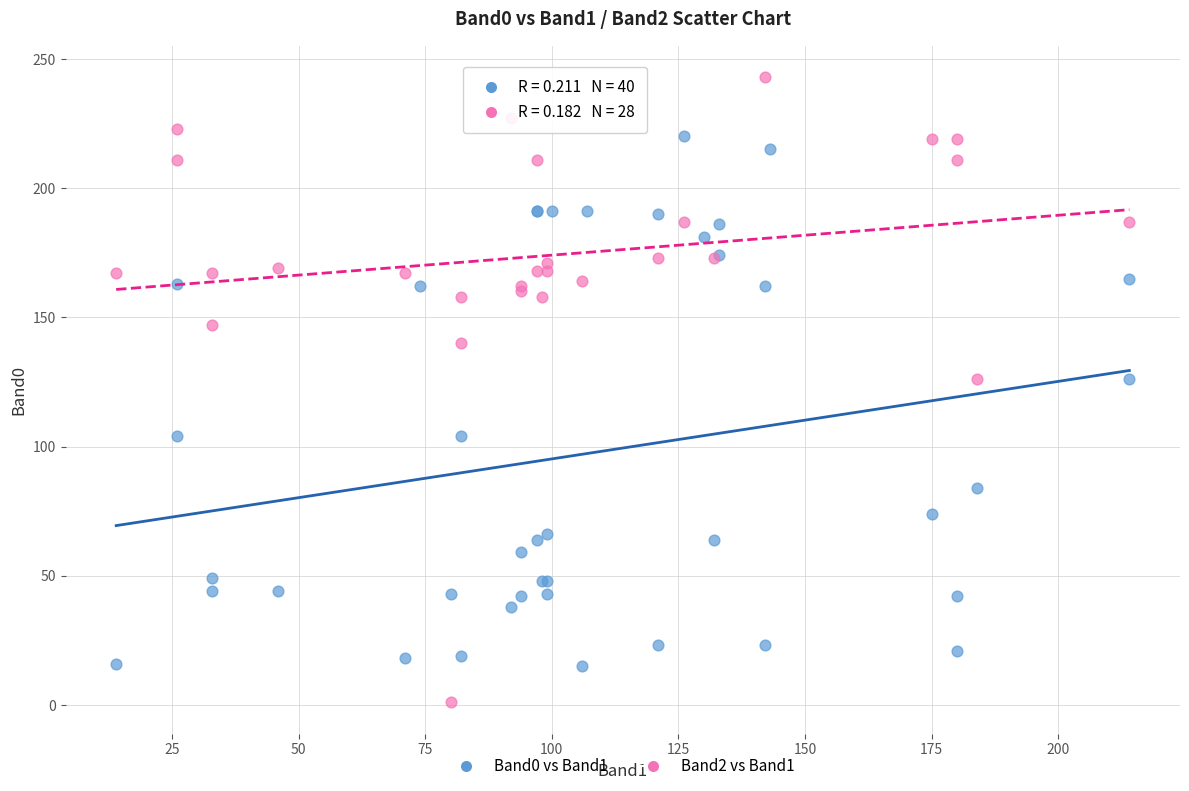

Which series has the largest Y range (max minus min)?

Band2 vs Band1